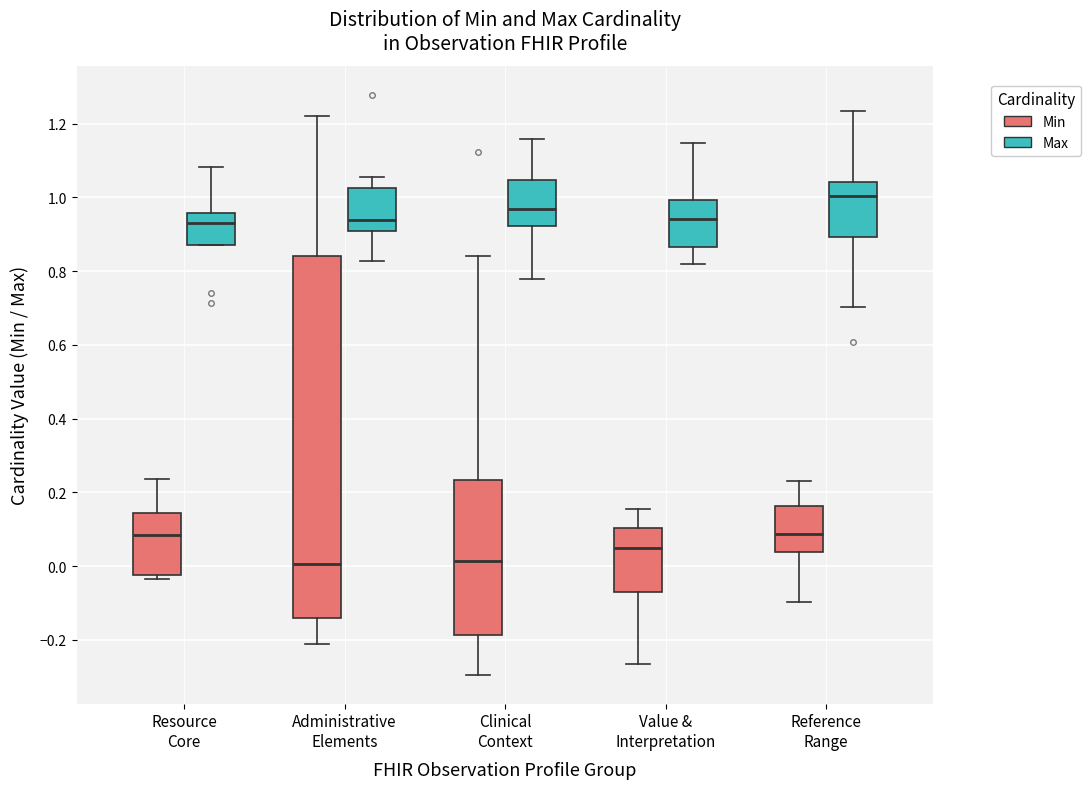

Reading left to right, transcribe this box plot: for each box, give where its median line is, the range the box spans, and where its two whiskers end, as read against the y-axis. The values are not printed on the chart, so give them approximately, as read against the axis.

Resource Core (Min): median 0.08, box -0.02 to 0.14, whiskers -0.04 to 0.24
Resource Core (Max): median 0.92, box 0.88 to 0.96, whiskers 0.88 to 1.08
Administrative Elements (Min): median 0.00, box -0.14 to 0.84, whiskers -0.22 to 1.22
Administrative Elements (Max): median 0.94, box 0.90 to 1.02, whiskers 0.82 to 1.06
Clinical Context (Min): median 0.02, box -0.18 to 0.24, whiskers -0.30 to 0.84
Clinical Context (Max): median 0.96, box 0.92 to 1.04, whiskers 0.78 to 1.16
Value & Interpretation (Min): median 0.06, box -0.06 to 0.10, whiskers -0.26 to 0.16
Value & Interpretation (Max): median 0.94, box 0.86 to 1.00, whiskers 0.82 to 1.14
Reference Range (Min): median 0.08, box 0.04 to 0.16, whiskers -0.10 to 0.24
Reference Range (Max): median 1.00, box 0.90 to 1.04, whiskers 0.70 to 1.24